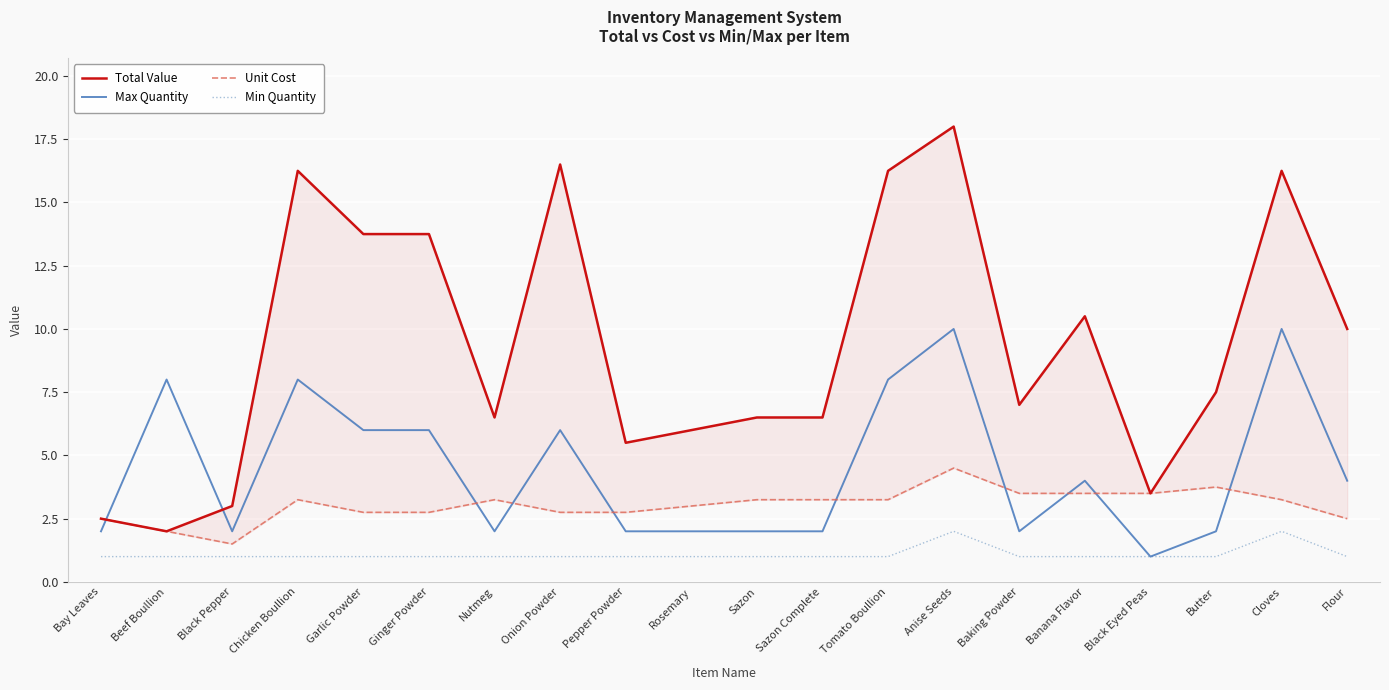

Which category has the lowest value across all series?

Black Eyed Peas